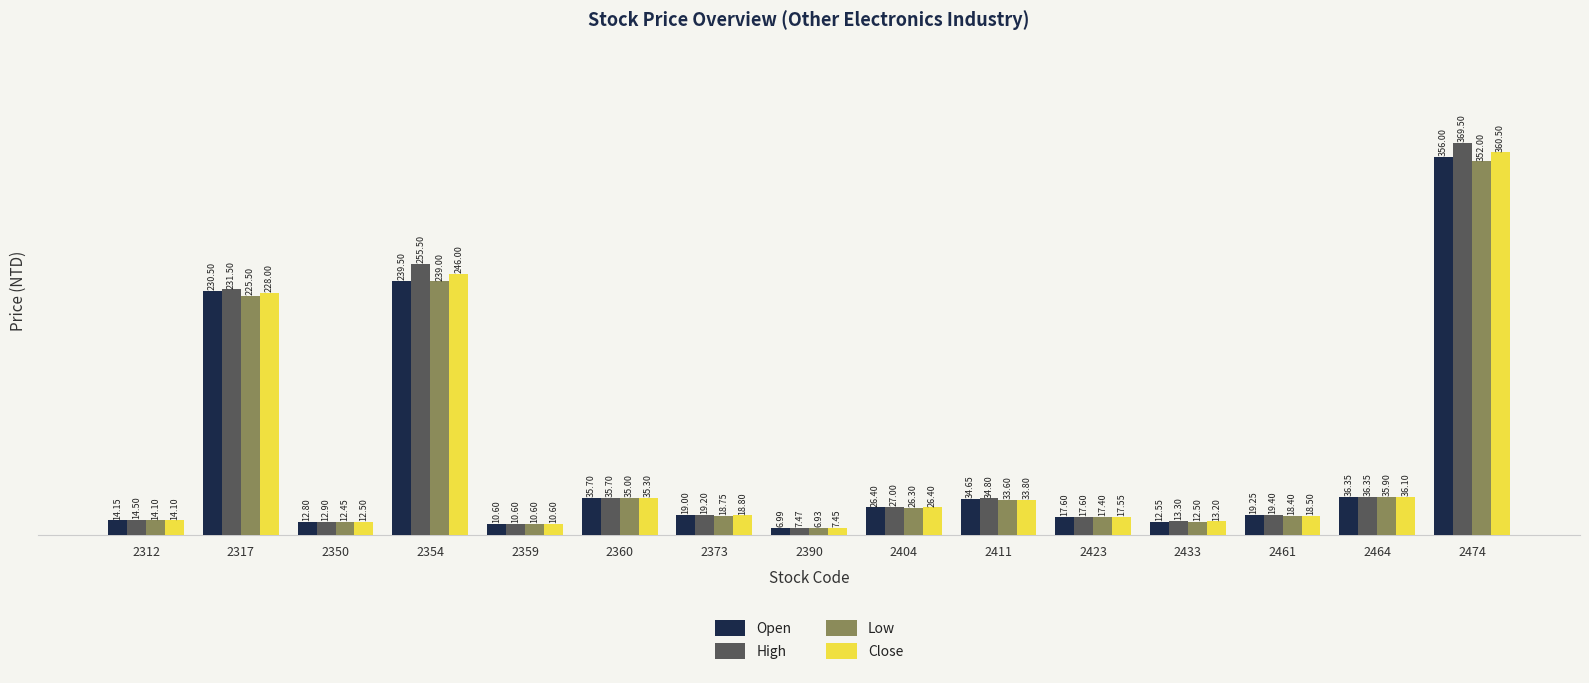

Count the number of categories in the chart.

15